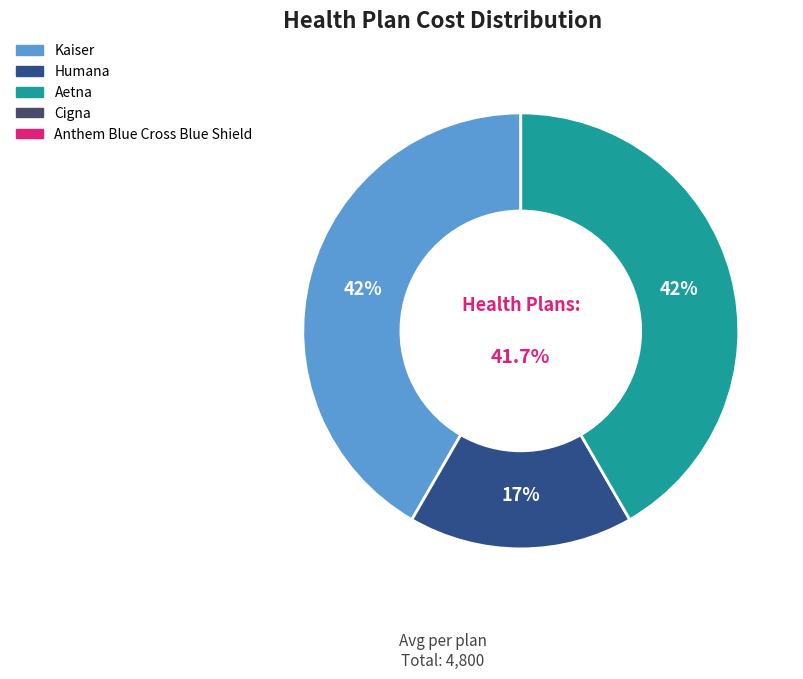

What percentage do Anthem Blue Cross Blue Shield and Humana together represent?

16.7%